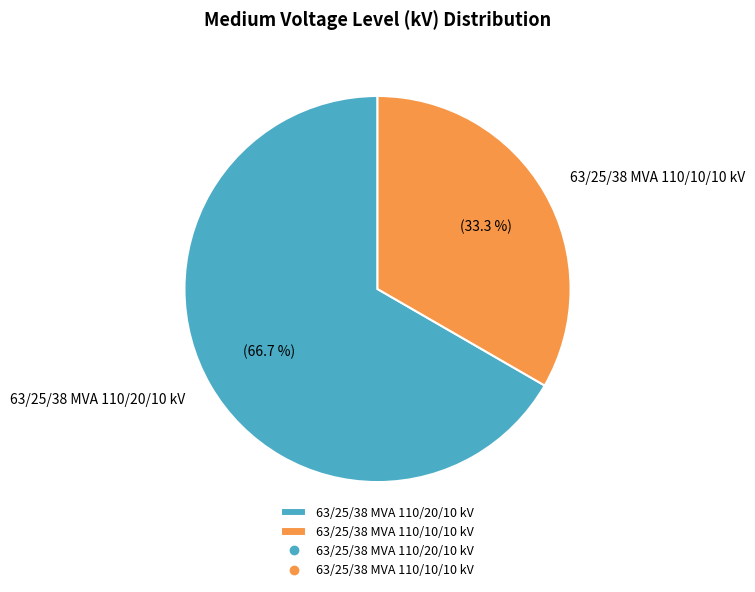

Between 63/25/38 MVA 110/10/10 kV and 63/25/38 MVA 110/20/10 kV, which is larger?

63/25/38 MVA 110/20/10 kV